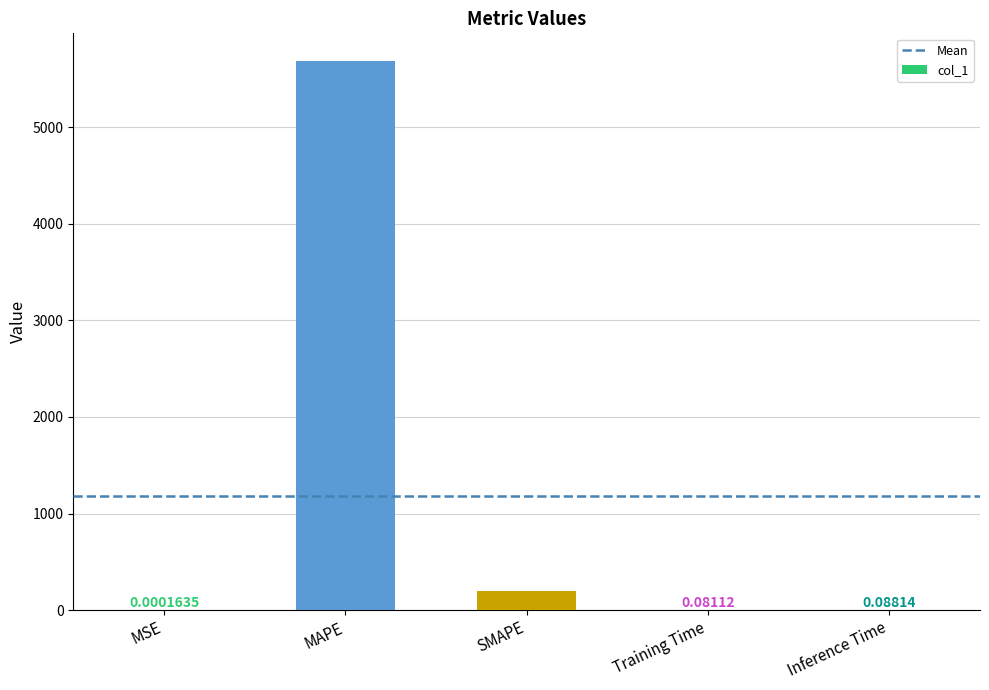

What is the sum of the values at MAPE and MSE?

5688.5